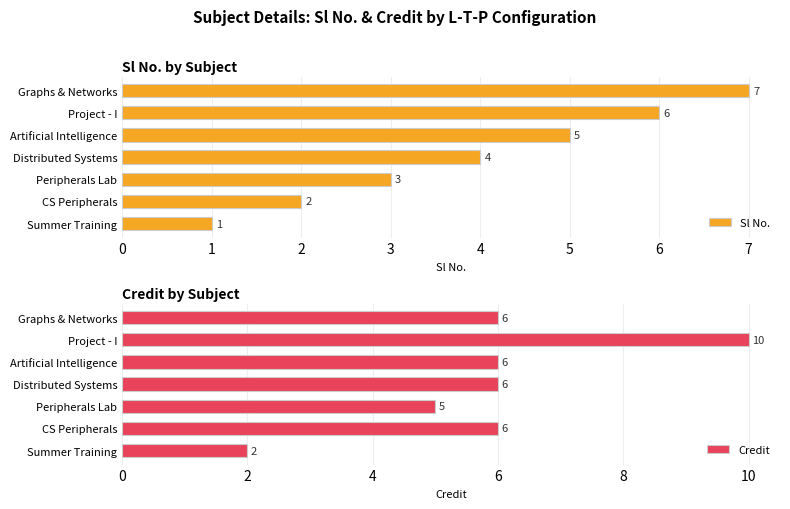

How many values in the Credit series are below 6?

2